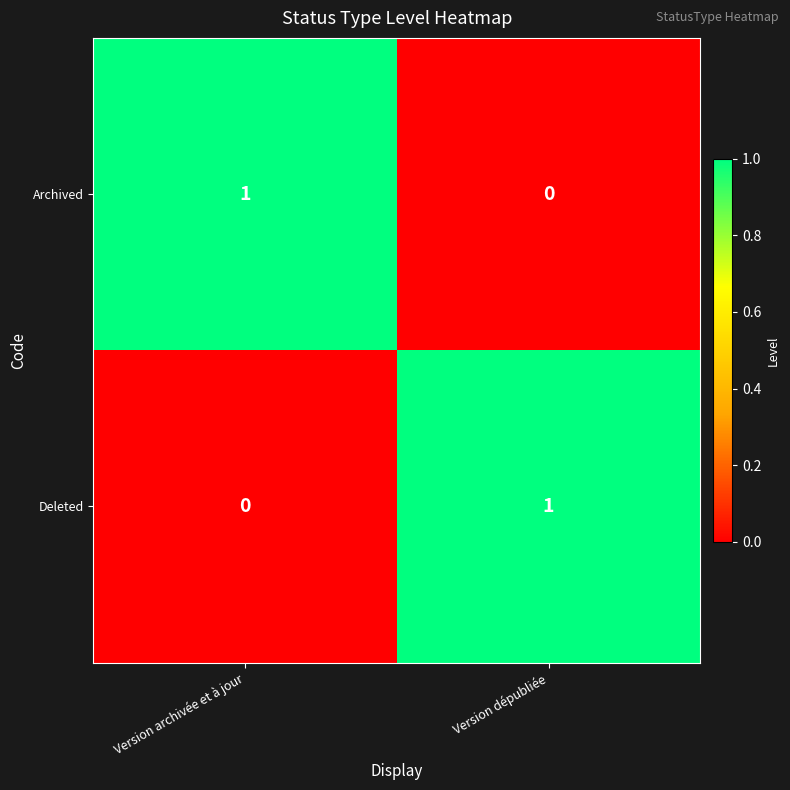

Is the value of Deleted at Version archivée et à jour greater than the value of Archived at Version archivée et à jour?

No